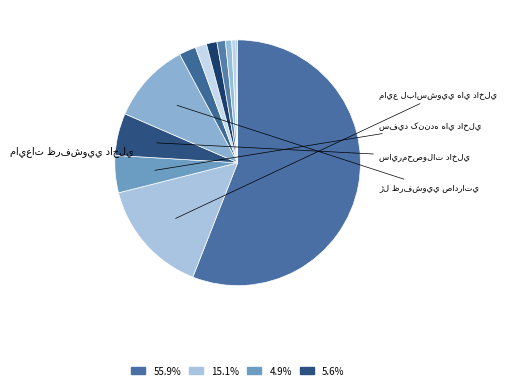

What is the largest slice in the pie chart?

مايعات ظرفشويي داخلي